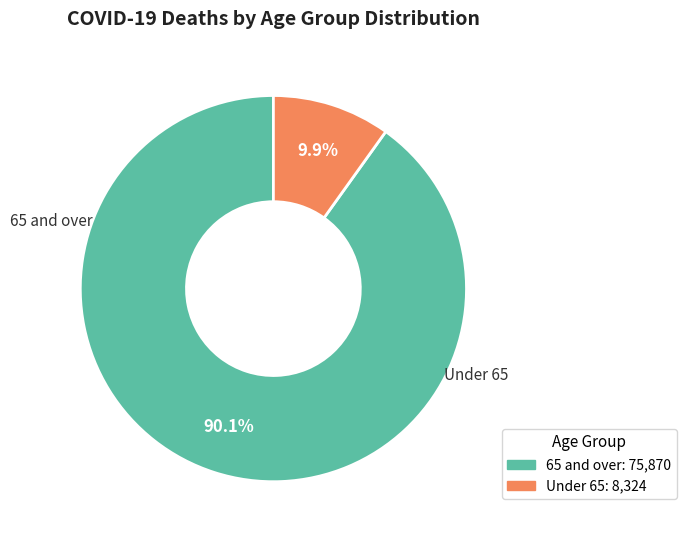

Is there any slice that represents more than half of the pie?

Yes